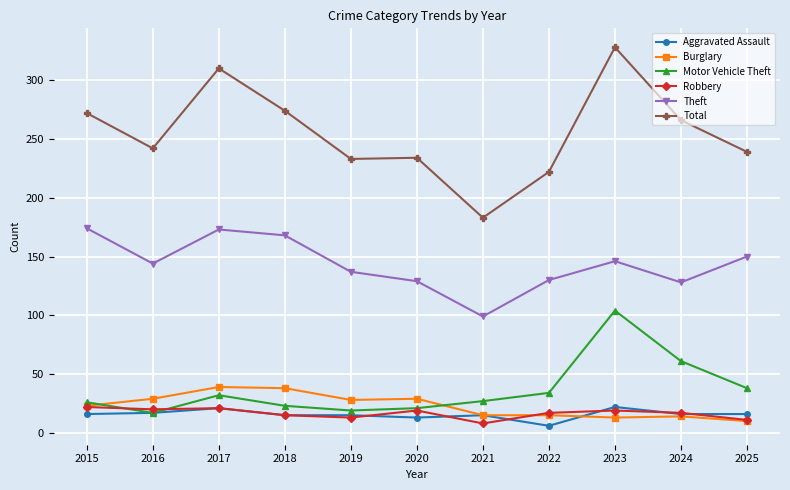

True or false: Robbery and Total intersect in this chart.

False